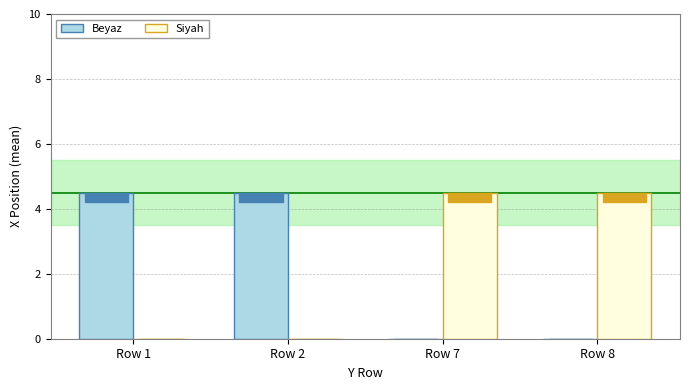

The Beyaz series shows 7.2 at Row 2. True or false?

False